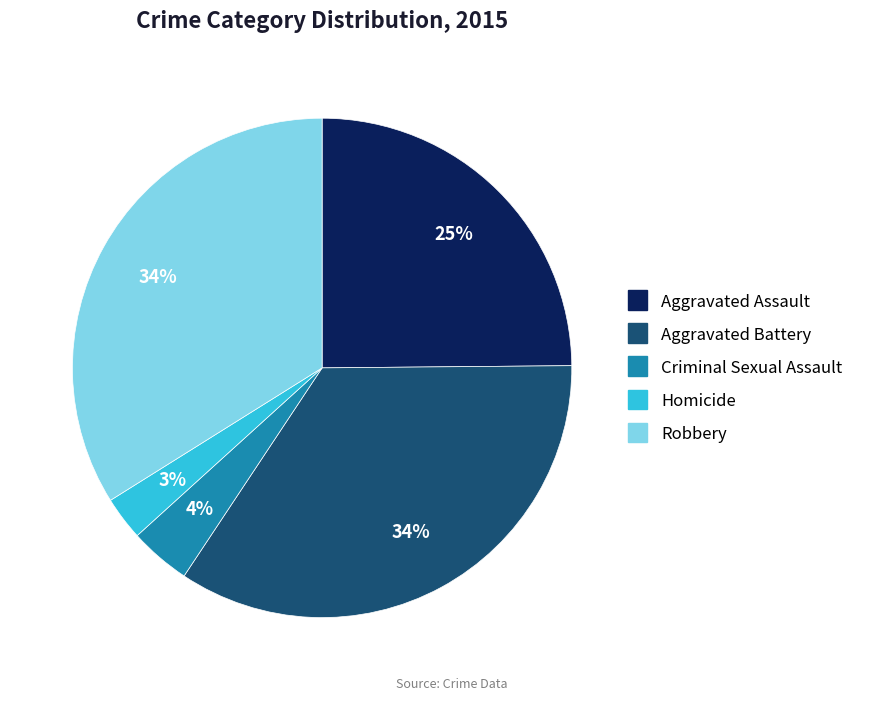

What is the ratio of the value at Homicide to the value at Aggravated Assault?

0.1